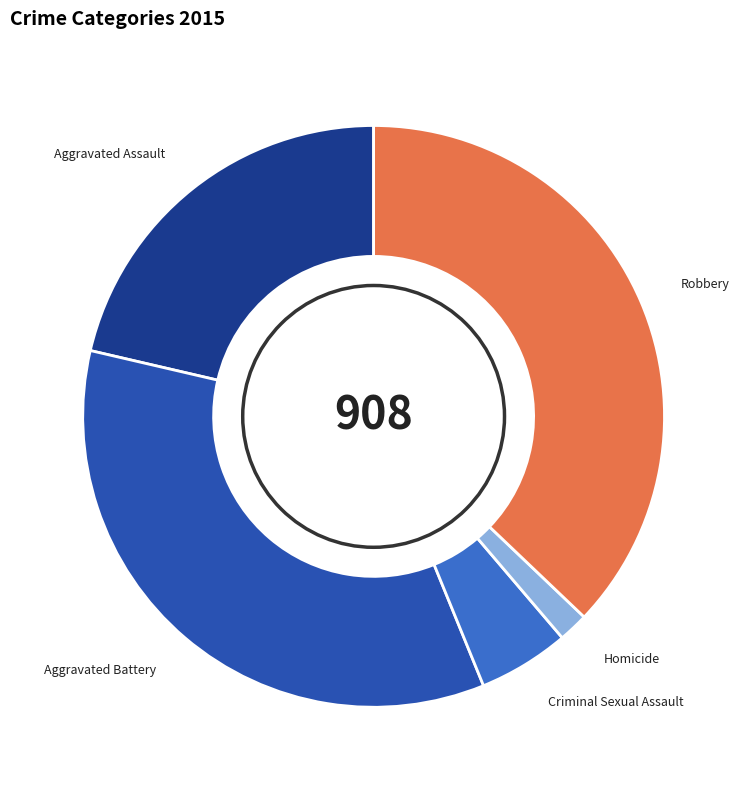

Is there a majority slice in this chart?

No